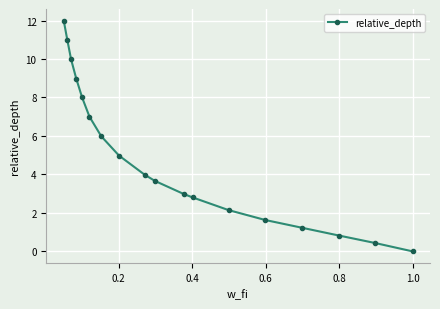

Count the number of categories in the chart.

18